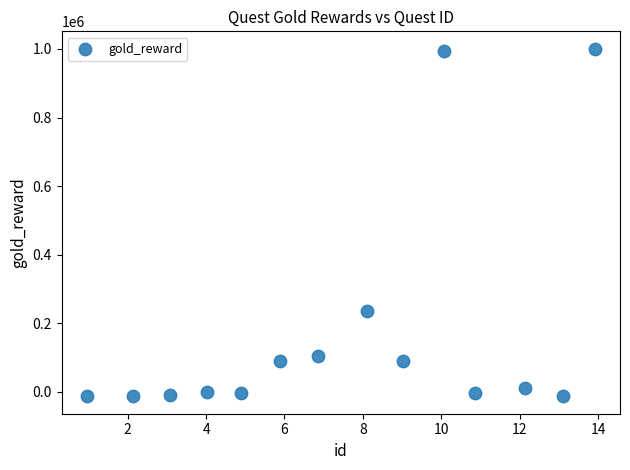

What Y value in the scatter plot is closest to 493921?

235579.8